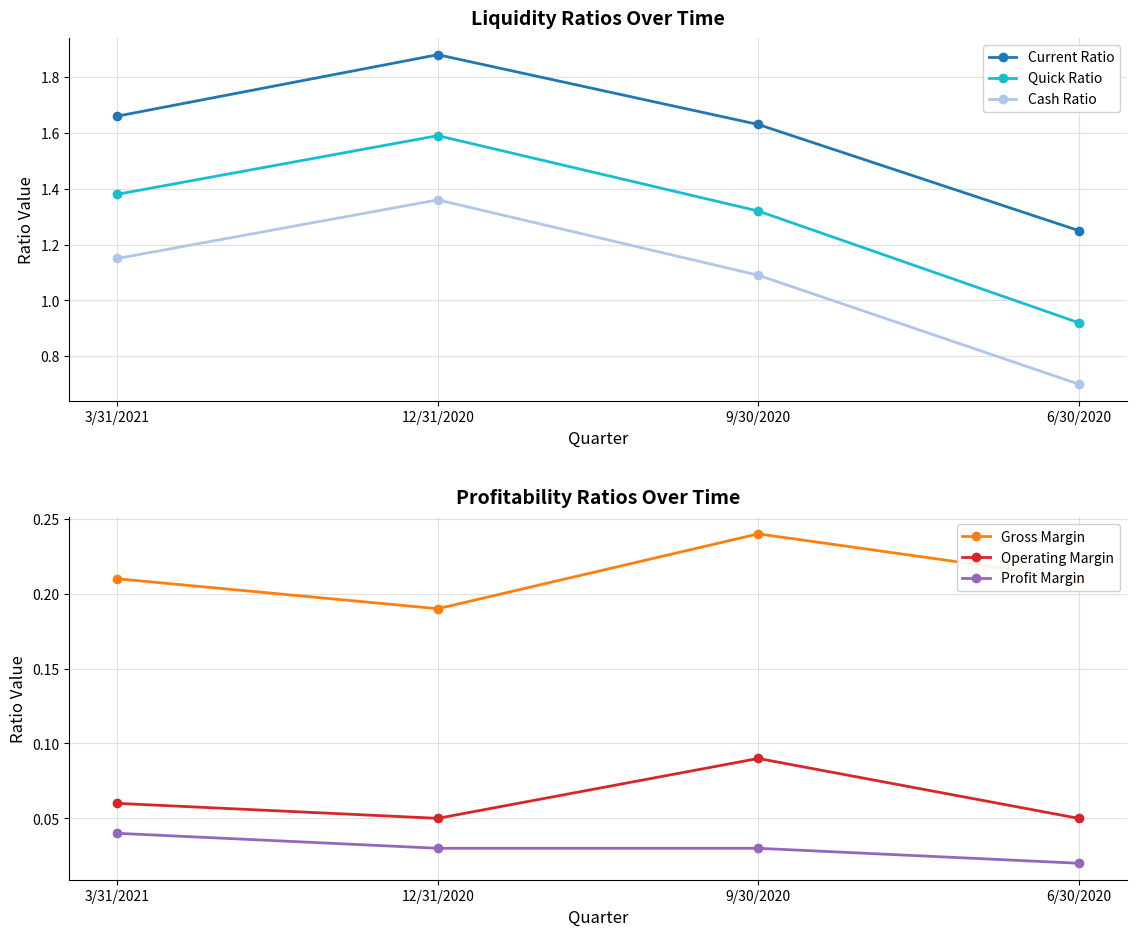

How many lines are shown in the chart?

6